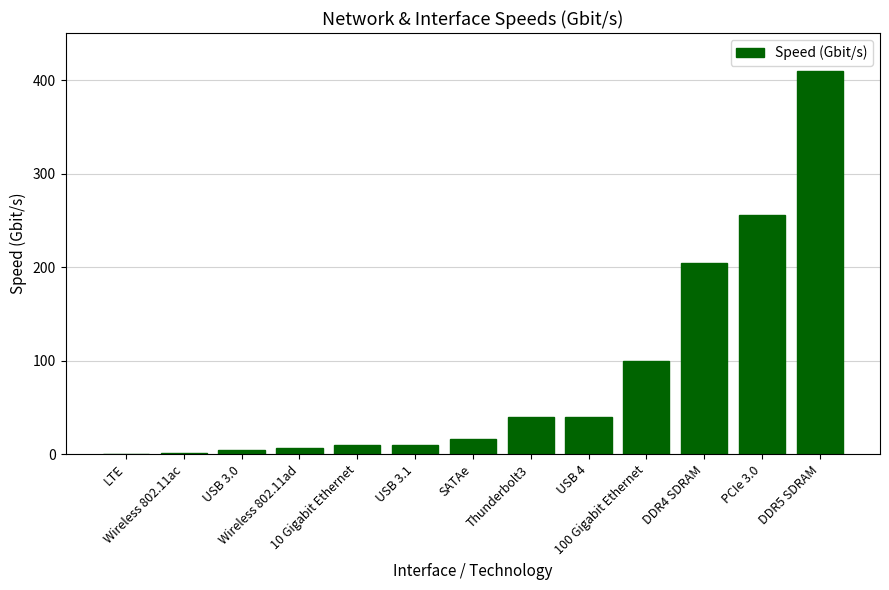

The value at 100 Gigabit Ethernet is 100.0. True or false?

True